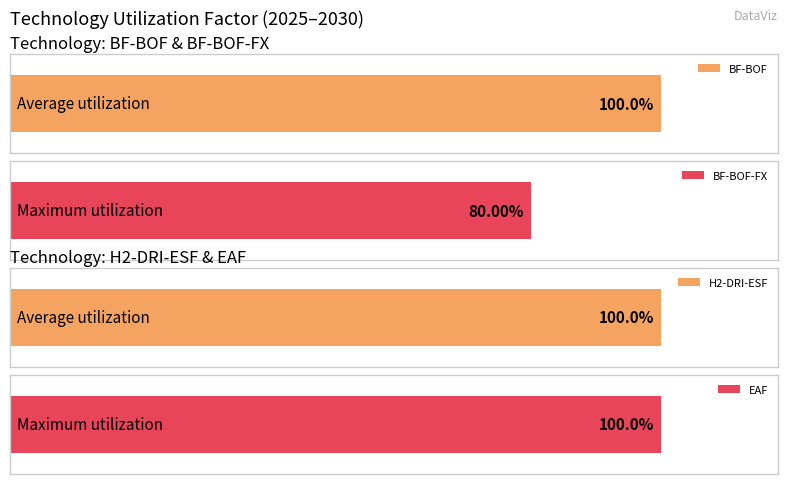

What is the average value of the EAF series?

1.0